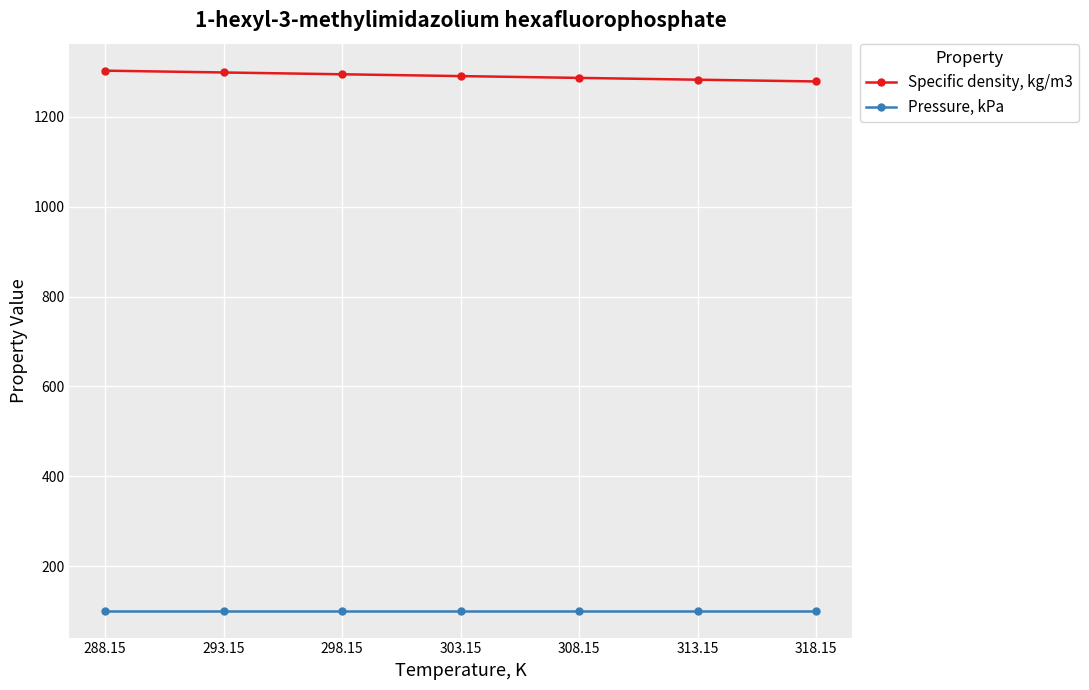

The Pressure, kPa series shows 101.3 at 293.15. True or false?

True